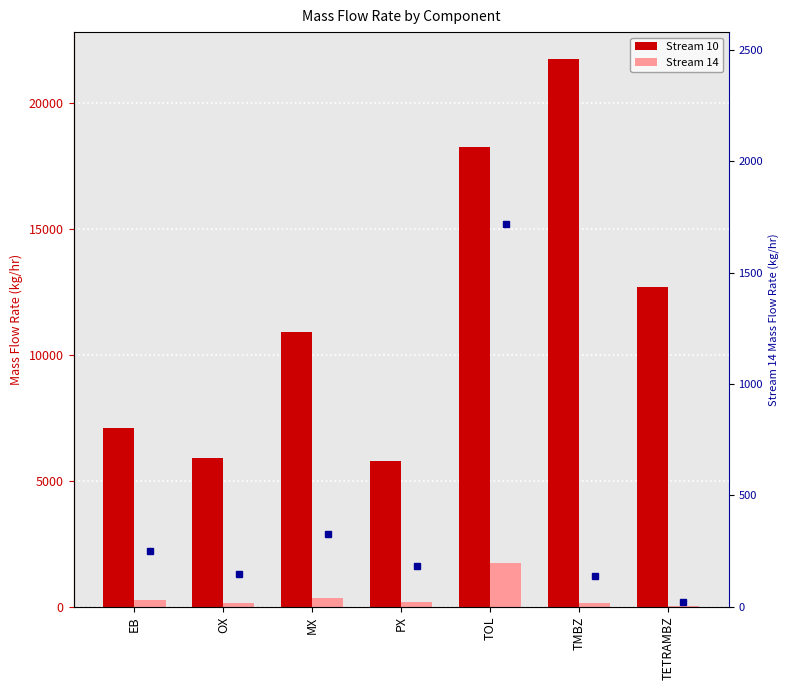

True or false: Stream 10 has a value of 19248.9 at MX.

False